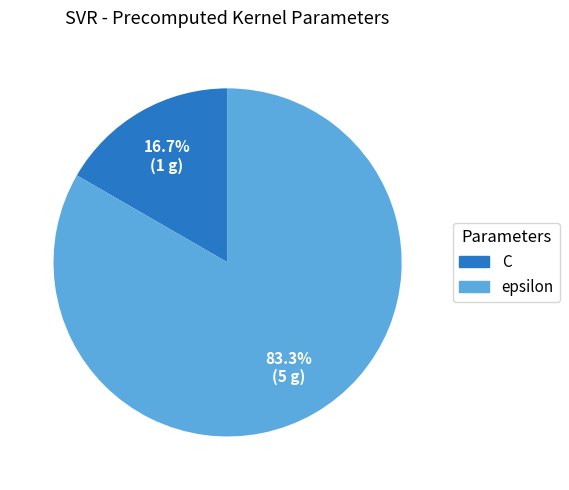

How many segments does this pie chart have?

2